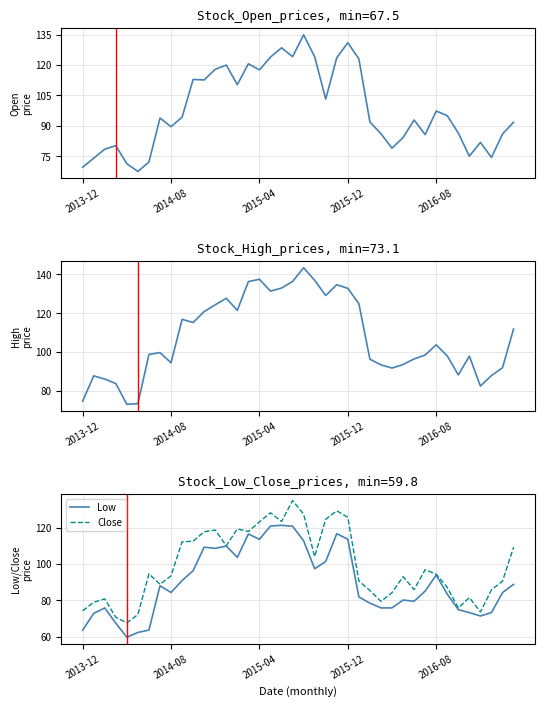

What is the lowest value of the Close series?

67.7